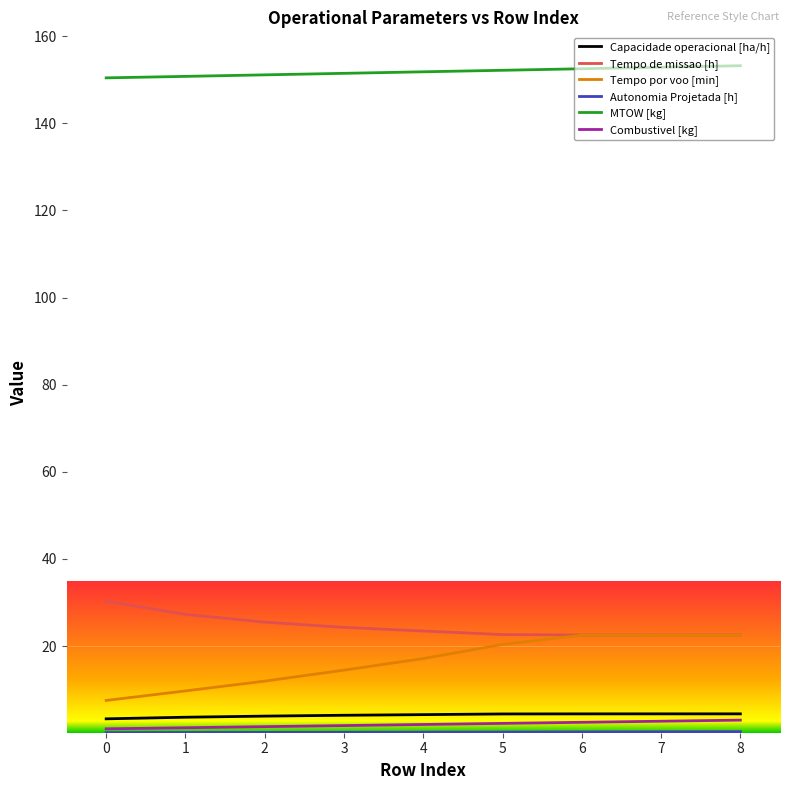

Which series has the largest range (max minus min)?

Tempo por voo [min]